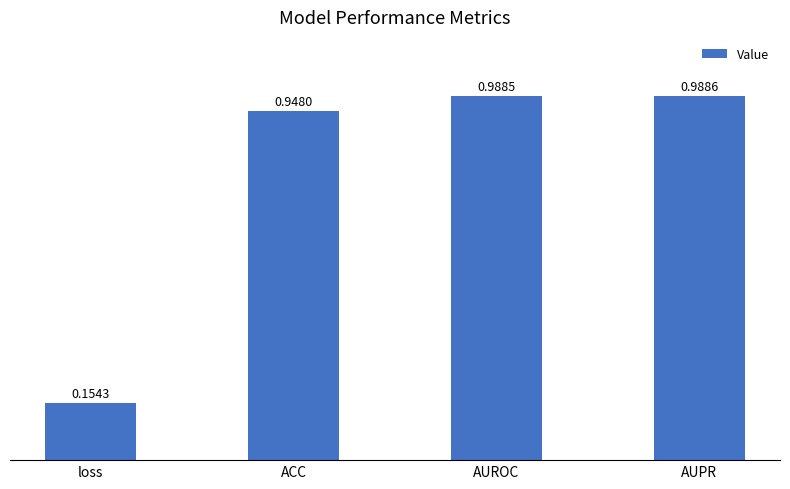

What is the label of the 3rd bar from the right?

ACC